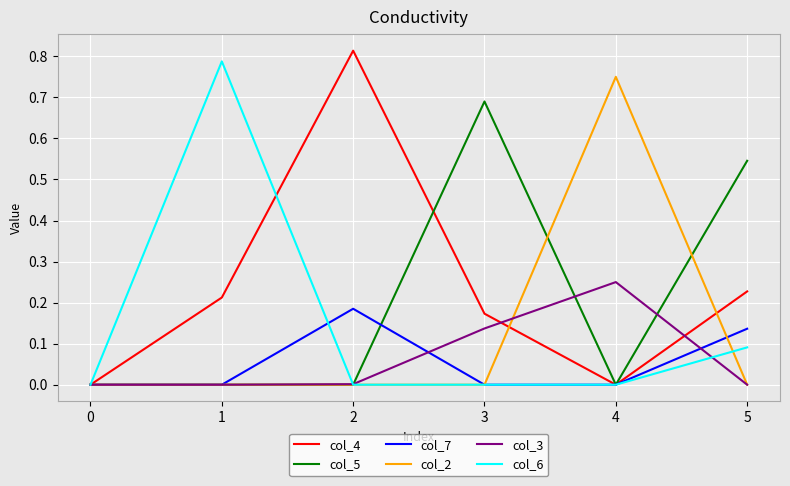

Is the value of col_4 at 2 greater than the value of col_3 at 5?

Yes